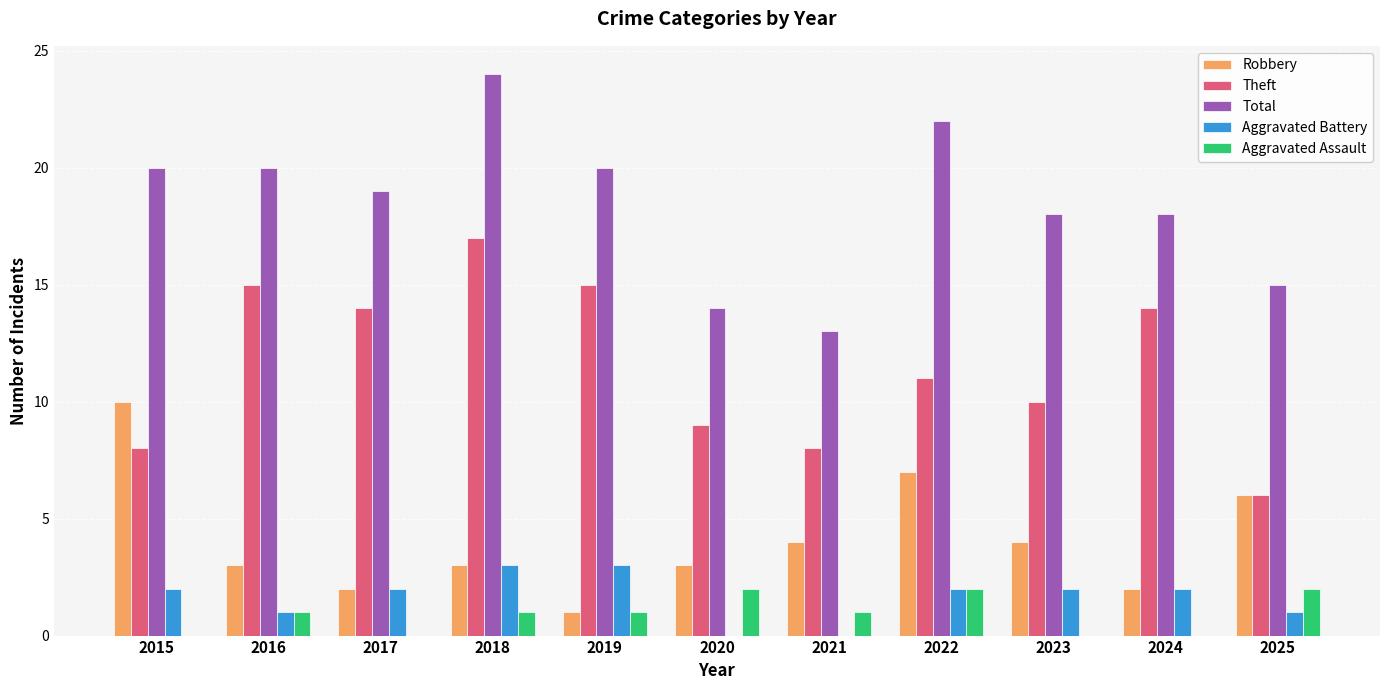

Is the value of Theft at 2018 greater than the value of Total at 2024?

No